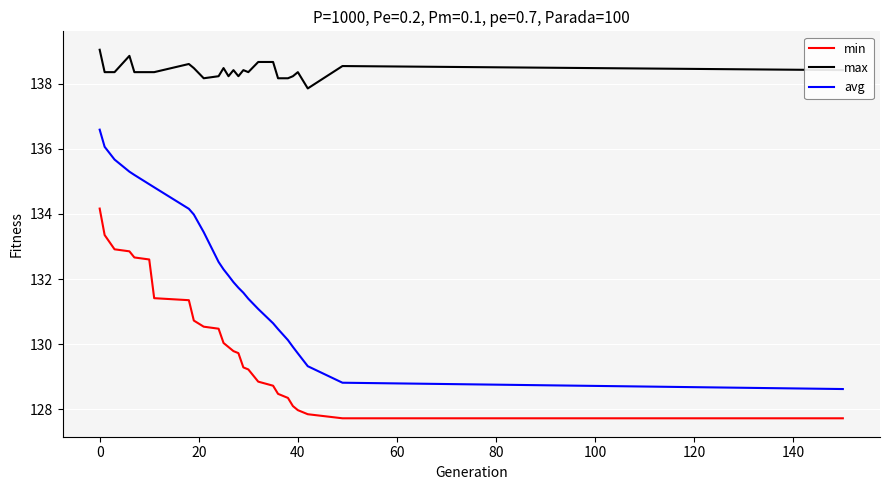

Which series has the largest total across all categories?

max